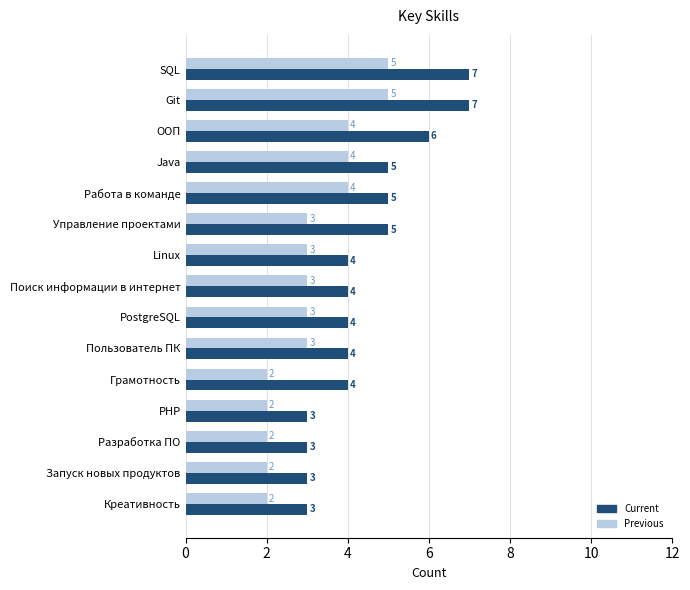

List the series in order of their peak value, highest first.

Current, Previous